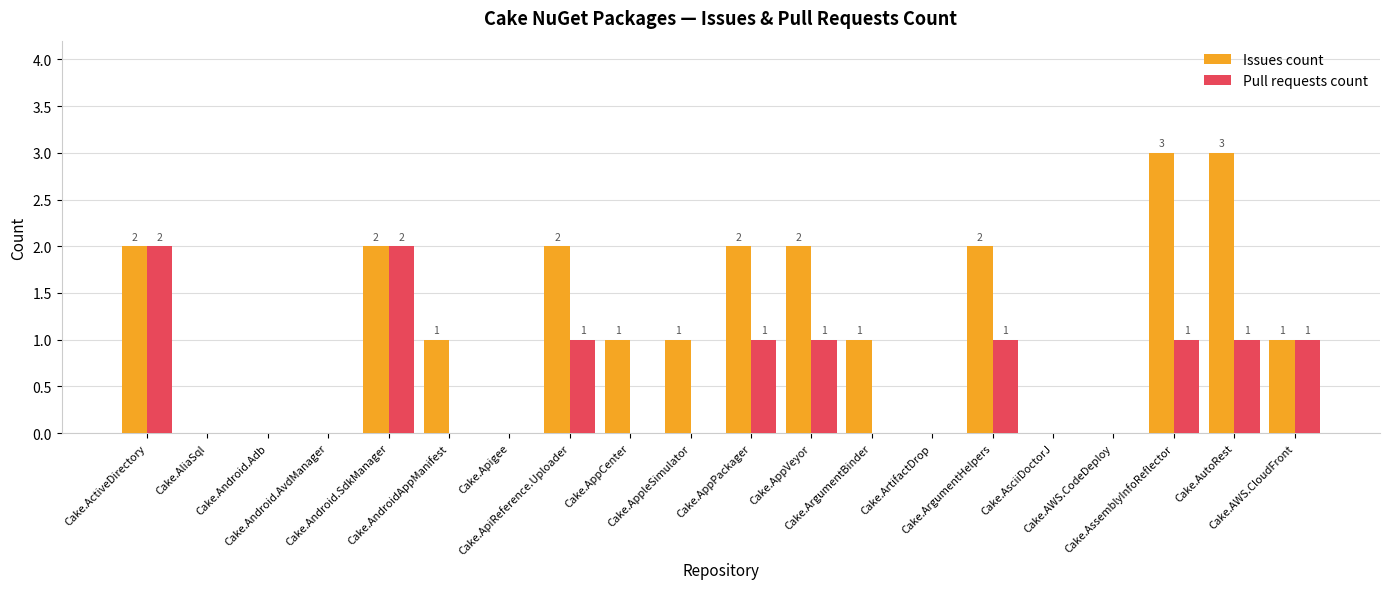

What are all the series names shown in the legend?

Issues count, Pull requests count